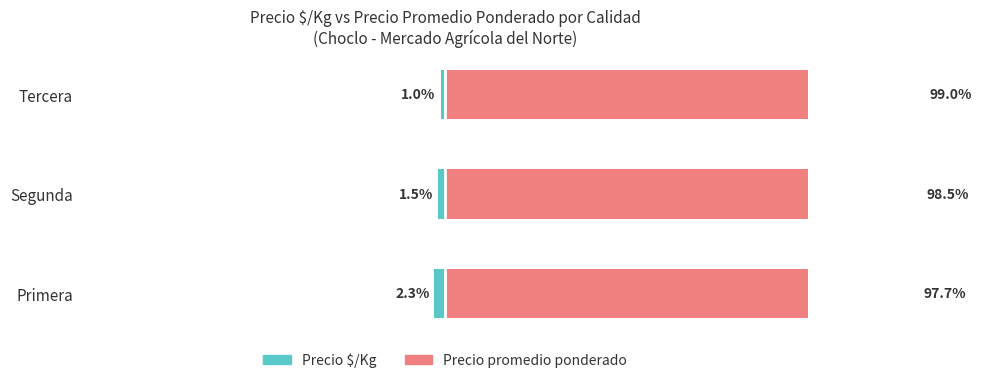

How many bars are there in total?

6